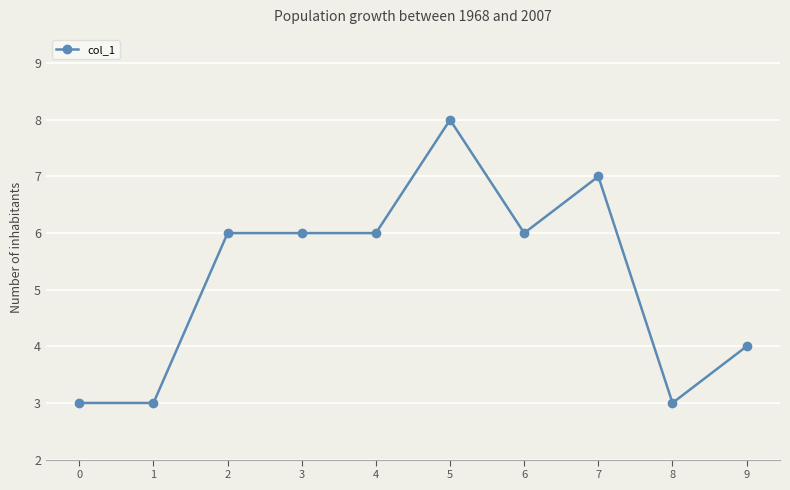

The chart shows a value of 4 at 0. True or false?

False